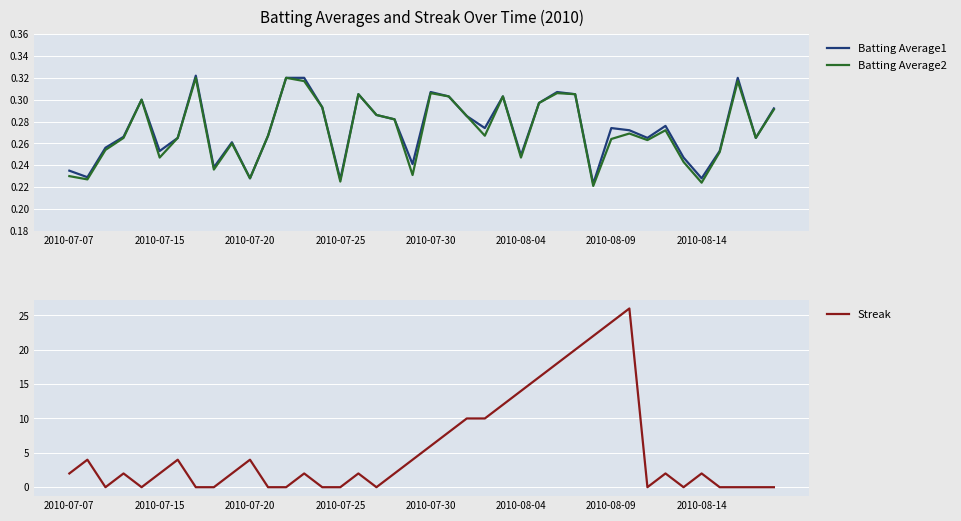

Is it true that Batting Average1 equals 0.1 at 2010-08-14?

False